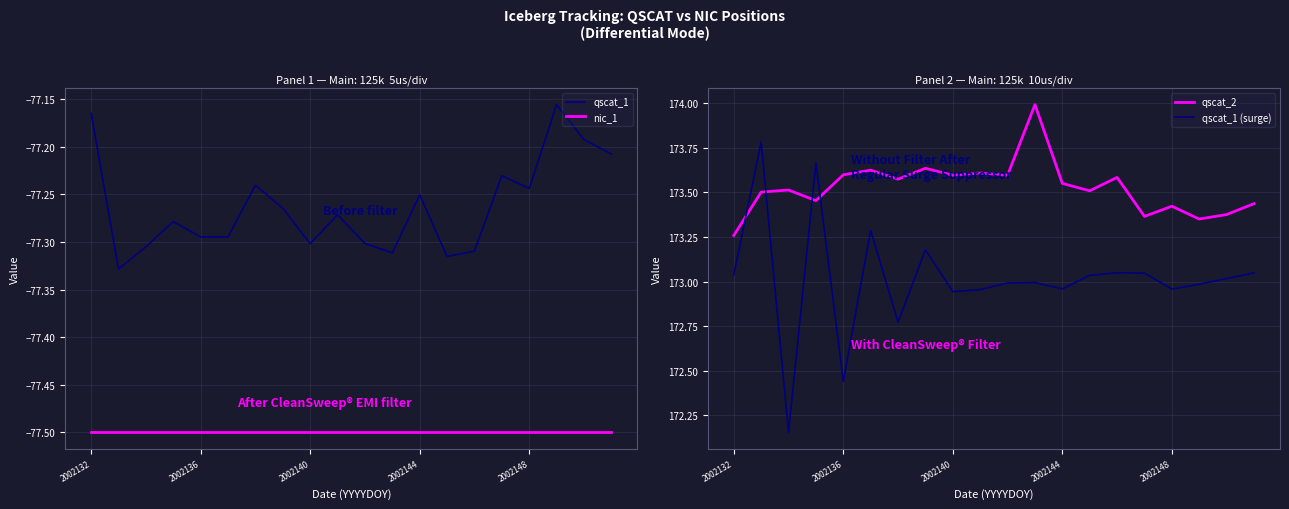

After their last crossing, which series has the higher values: qscat_2 or qscat_1 (surge)?

qscat_2